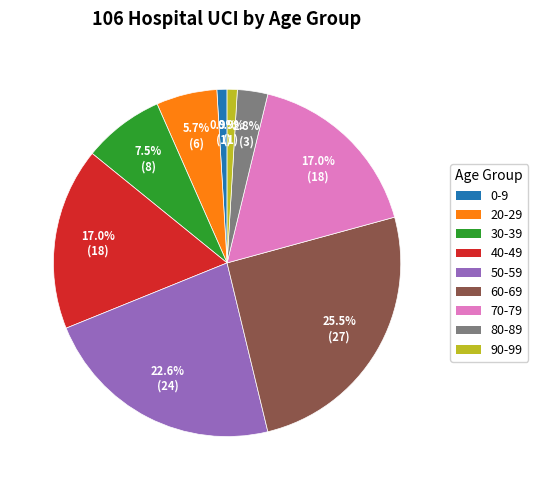

Does any single category account for the majority?

No